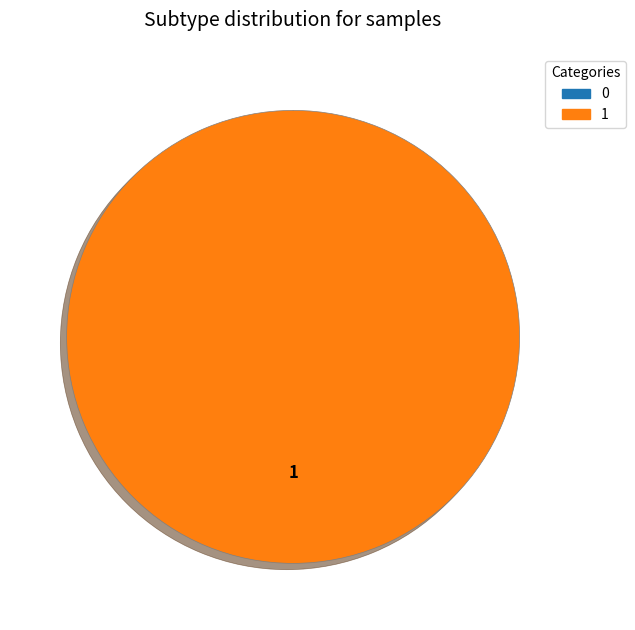

To the nearest percent, what is the combined percentage of 1 and 0?

100%